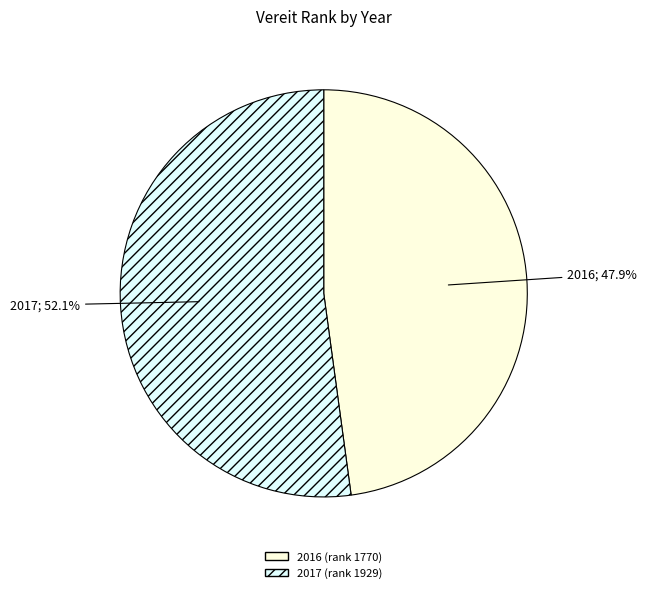

How many segments does this pie chart have?

2